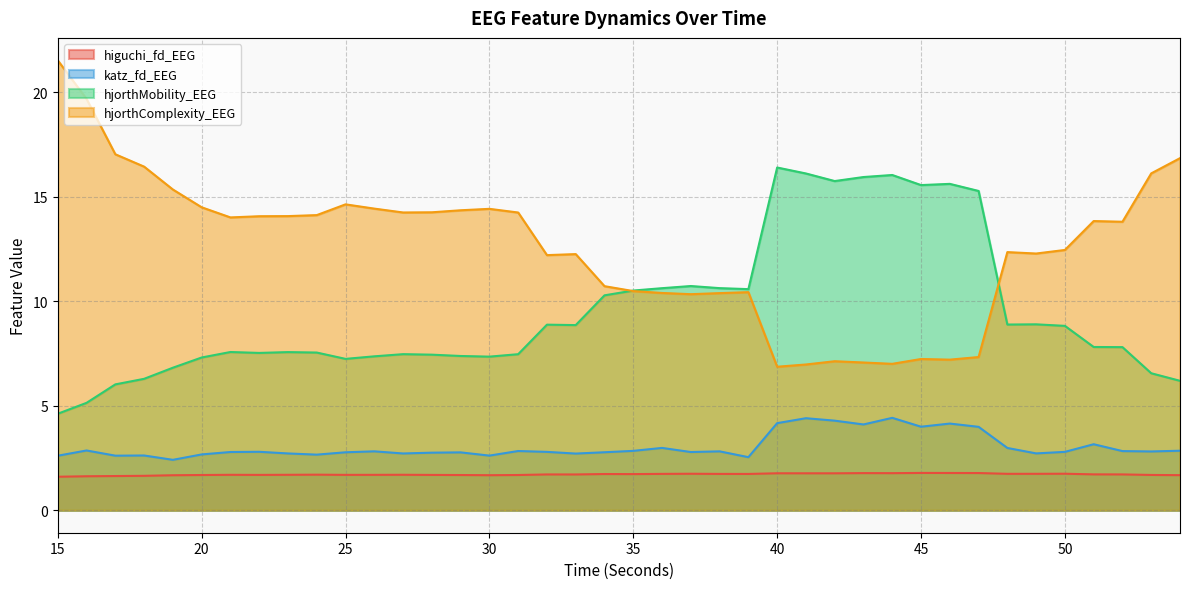

In katz_fd_EEG, how many points are lower than both neighbors (excluding endpoints)?

12